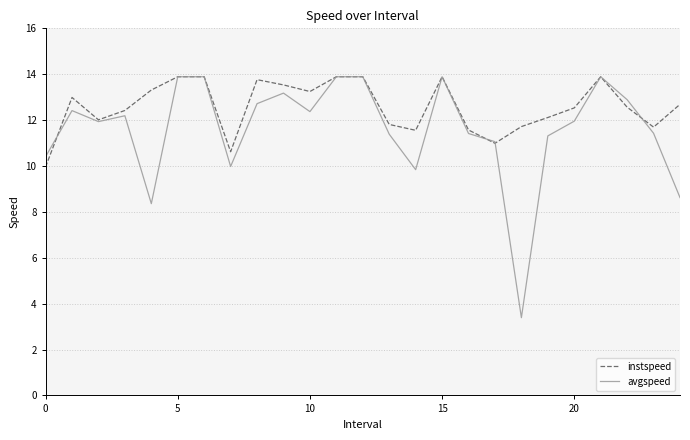

What is the lowest value of the instspeed series?

10.0